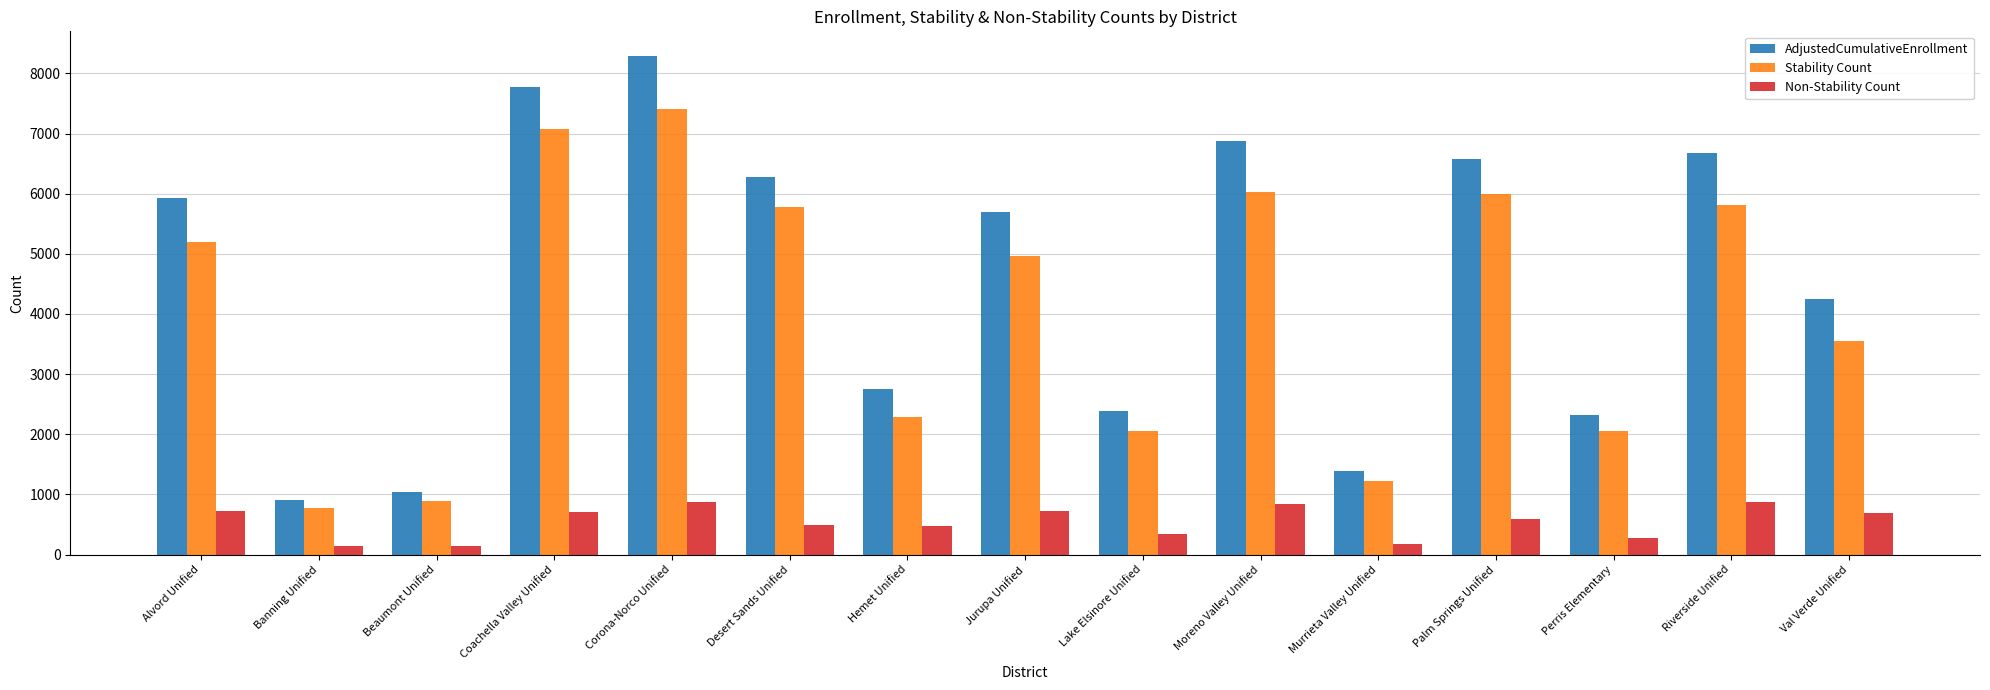

What is the sum of the Stability Count values at Perris Elementary and Corona-Norco Unified?

9462